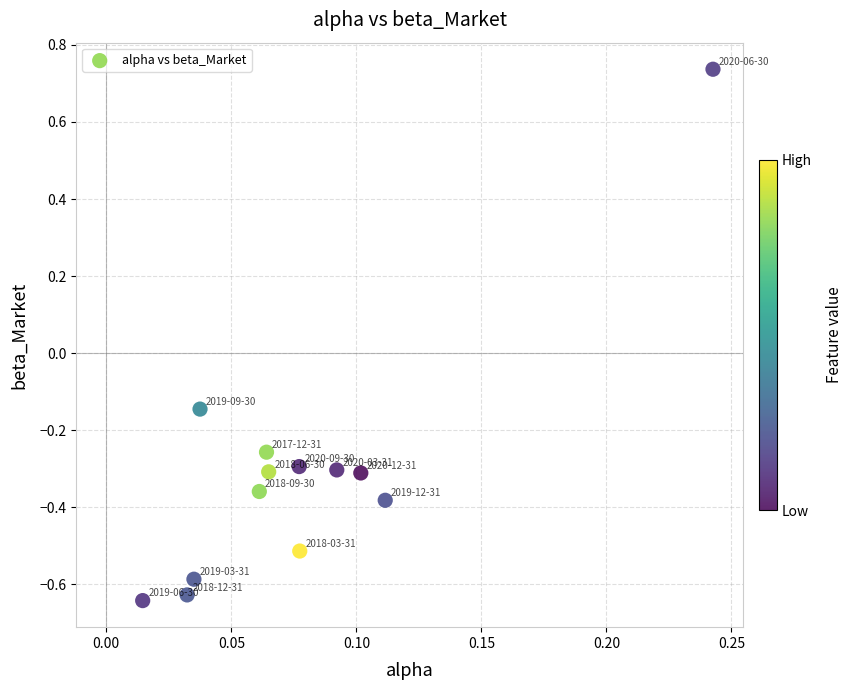

What is the range of Y values (max minus min)?

1.4